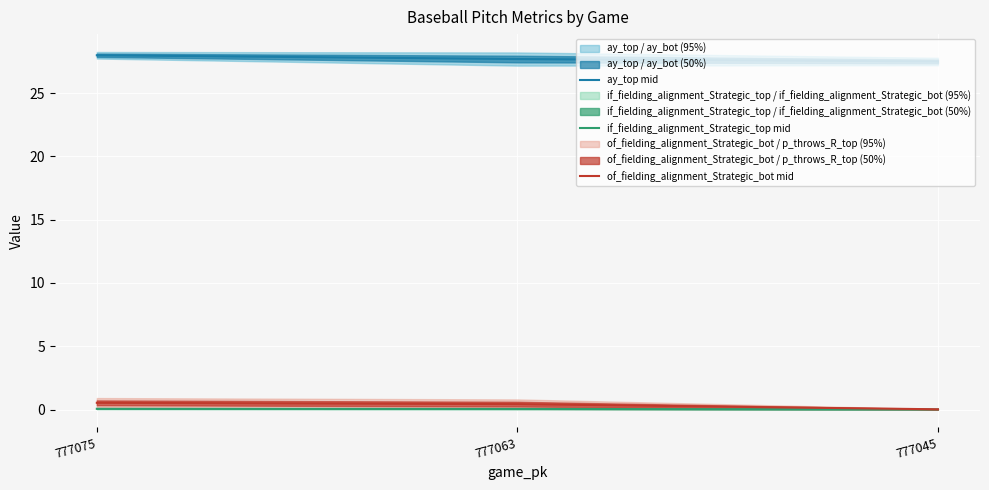

What are all the series names shown in the legend?

ay_top mid, if_fielding_alignment_Strategic_top mid, of_fielding_alignment_Strategic_bot mid